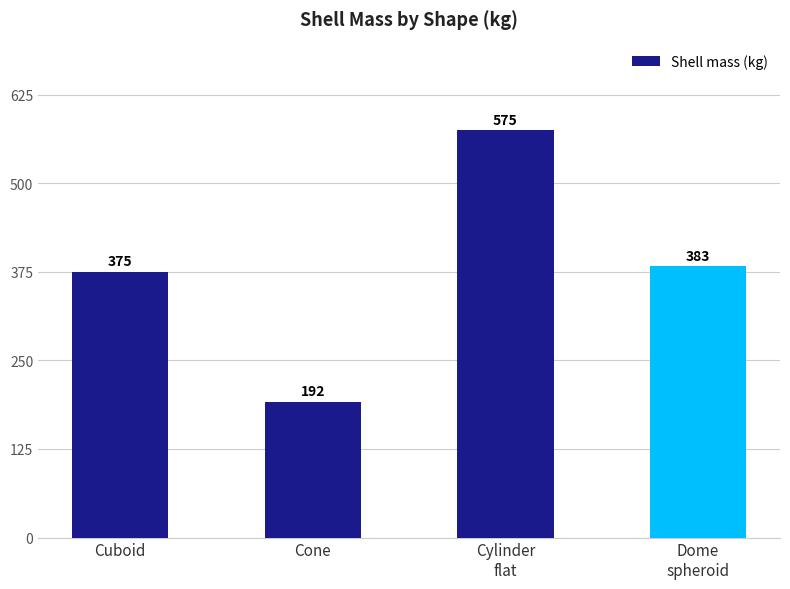

Where does the data first go above 383?

Cylinder
flat